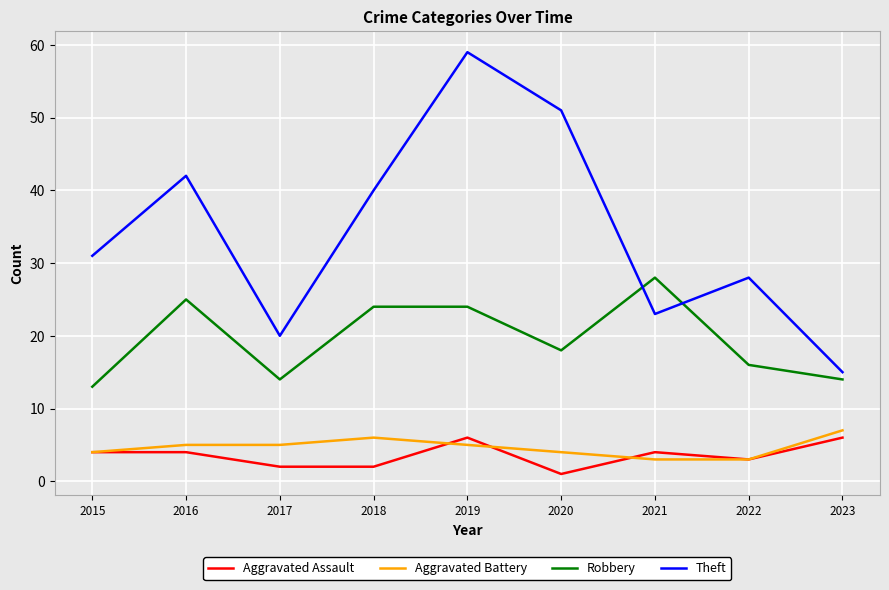

The Theft series shows 78 at 2019. True or false?

False